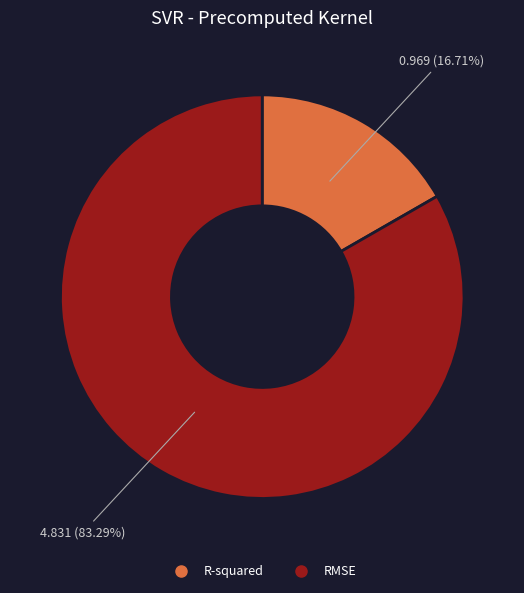

True or false: R-squared accounts for 17% of the total.

True